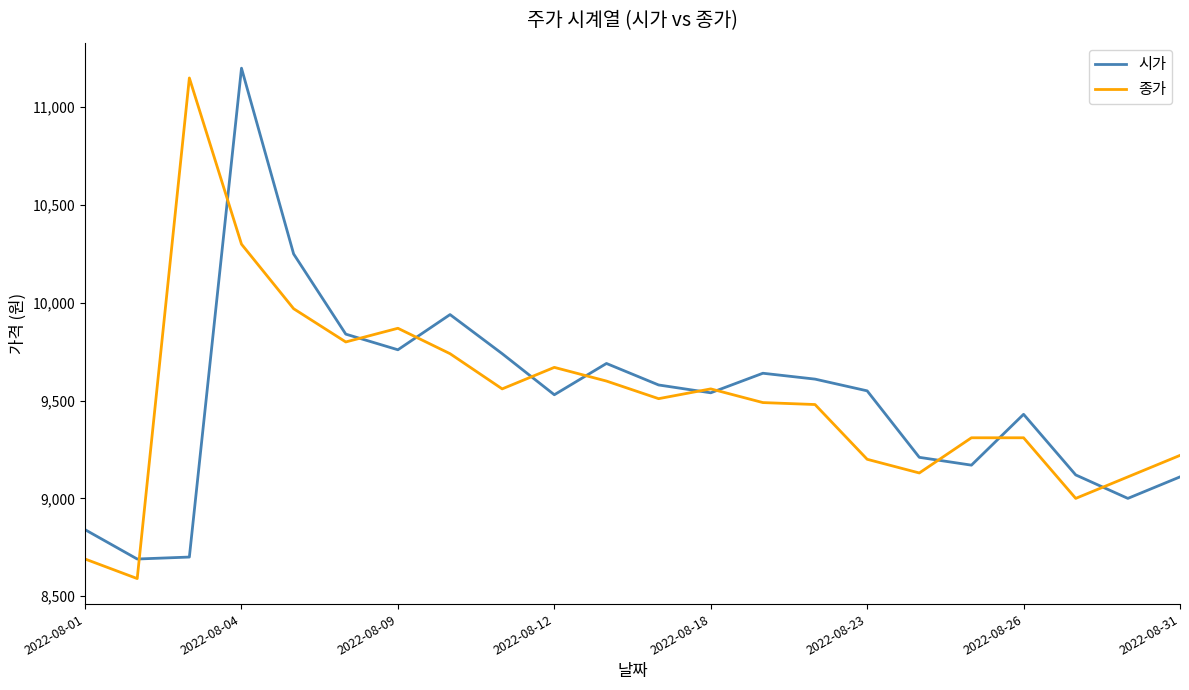

What is the greatest value displayed?

11200